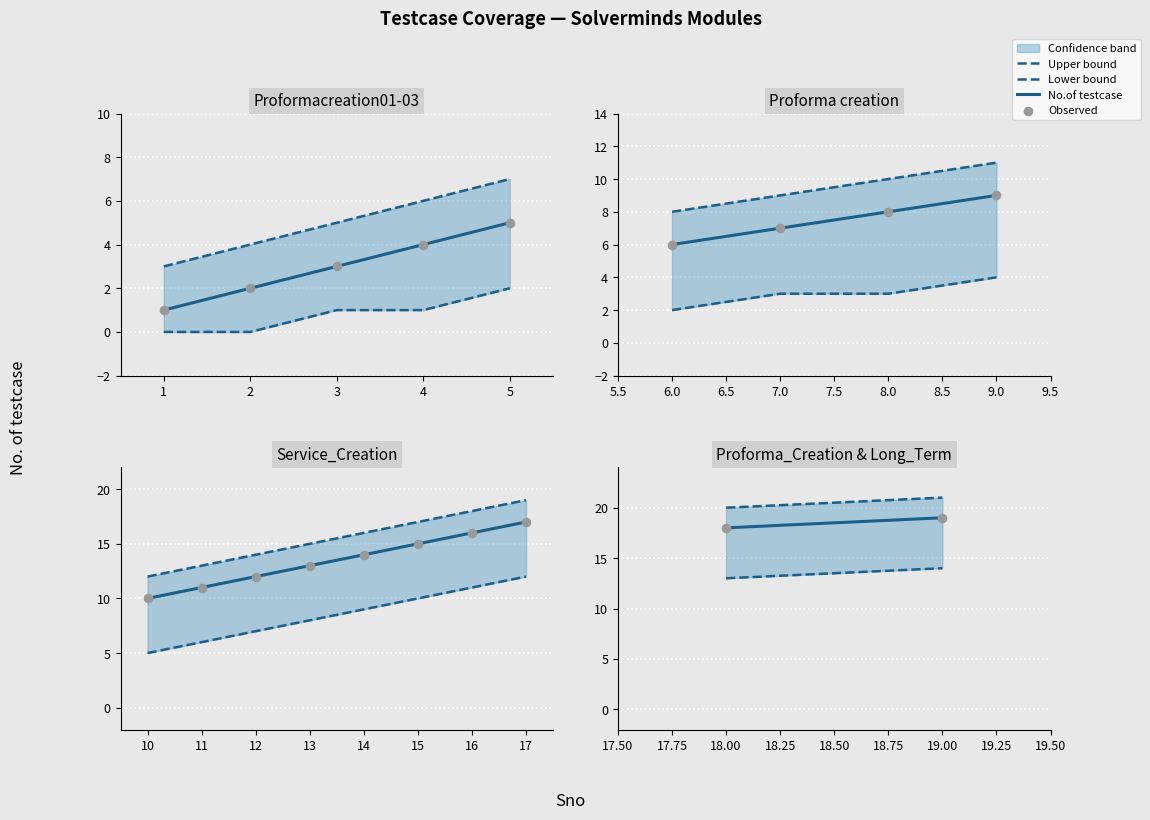

Which series has the largest total across all categories?

Upper bound